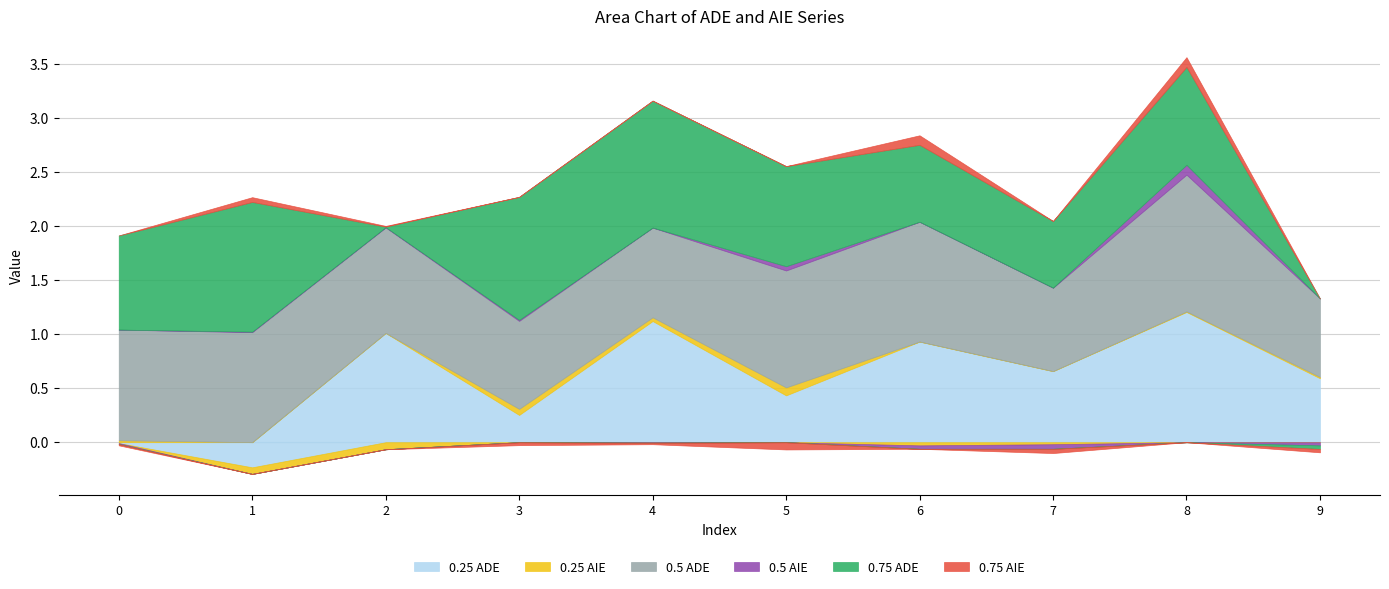

The 0.75 AIE series shows 0.0 at 2. True or false?

True